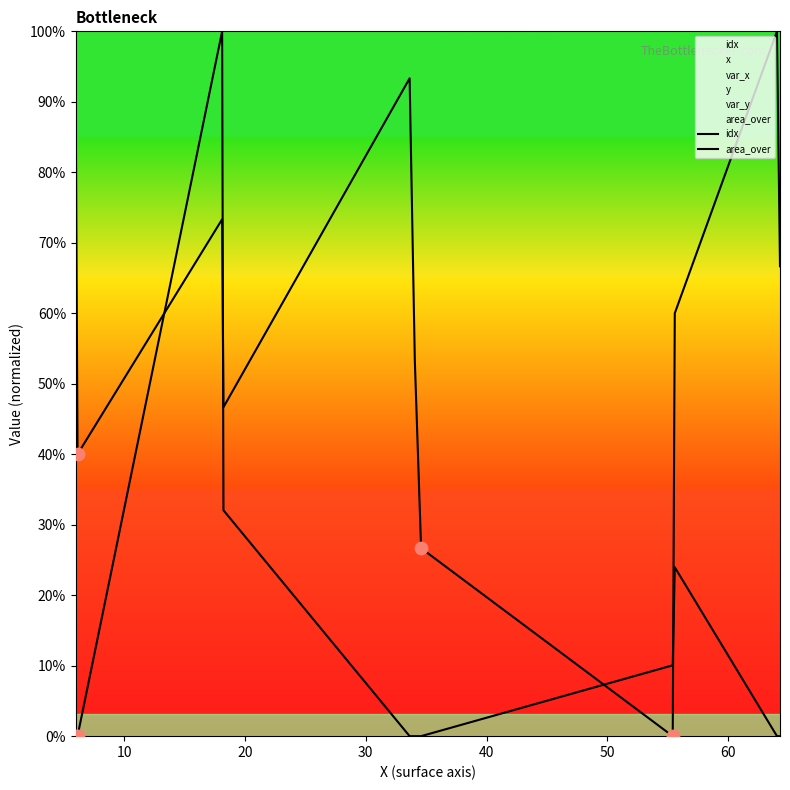

Which series reaches the maximum Y coordinate?

idx